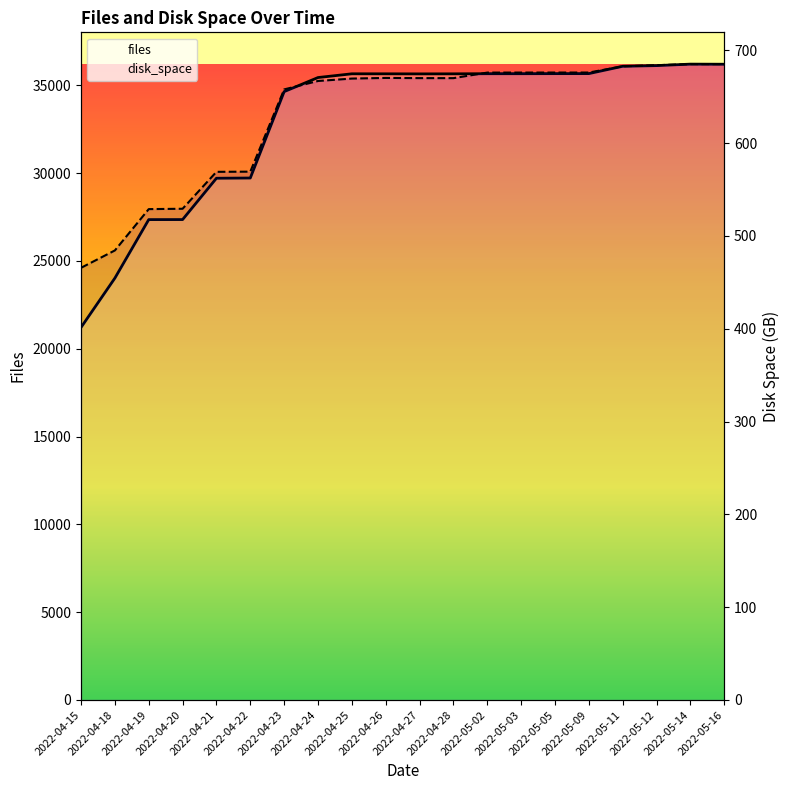

Reading left to right, transcribe all the data shown in this chart.

files: 21214.0	24022.0	27354.0	27356.0	29709.0	29722.0	34641.0	35443.0	35656.0	35655.0	35651.0	35654.0	35662.0	35662.0	35666.0	35667.0	36085.0	36123.0	36207.0	36201.0
disk_space: 465.7	484.4	529.0	529.4	569.1	569.3	658.0	667.0	669.6	670.3	670.1	670.1	676.1	676.1	676.1	676.1	682.8	684.1	685.2	685.2